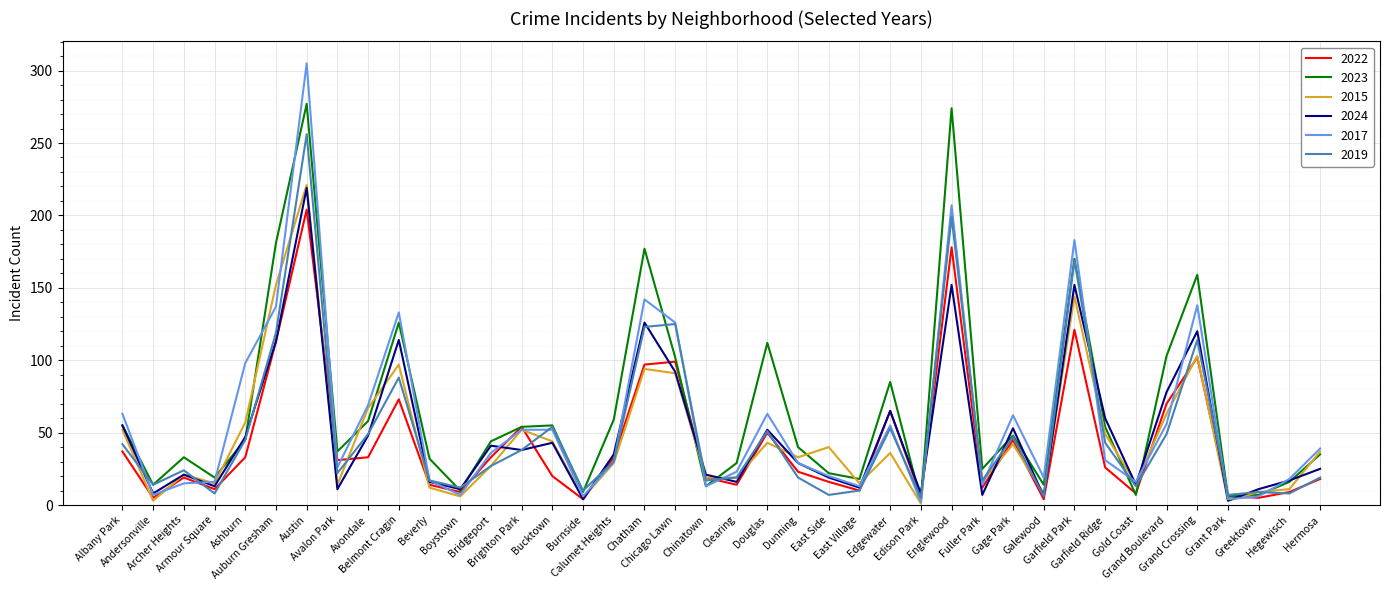

What is the difference between the 2019 values at Auburn Gresham and Galewood?

113